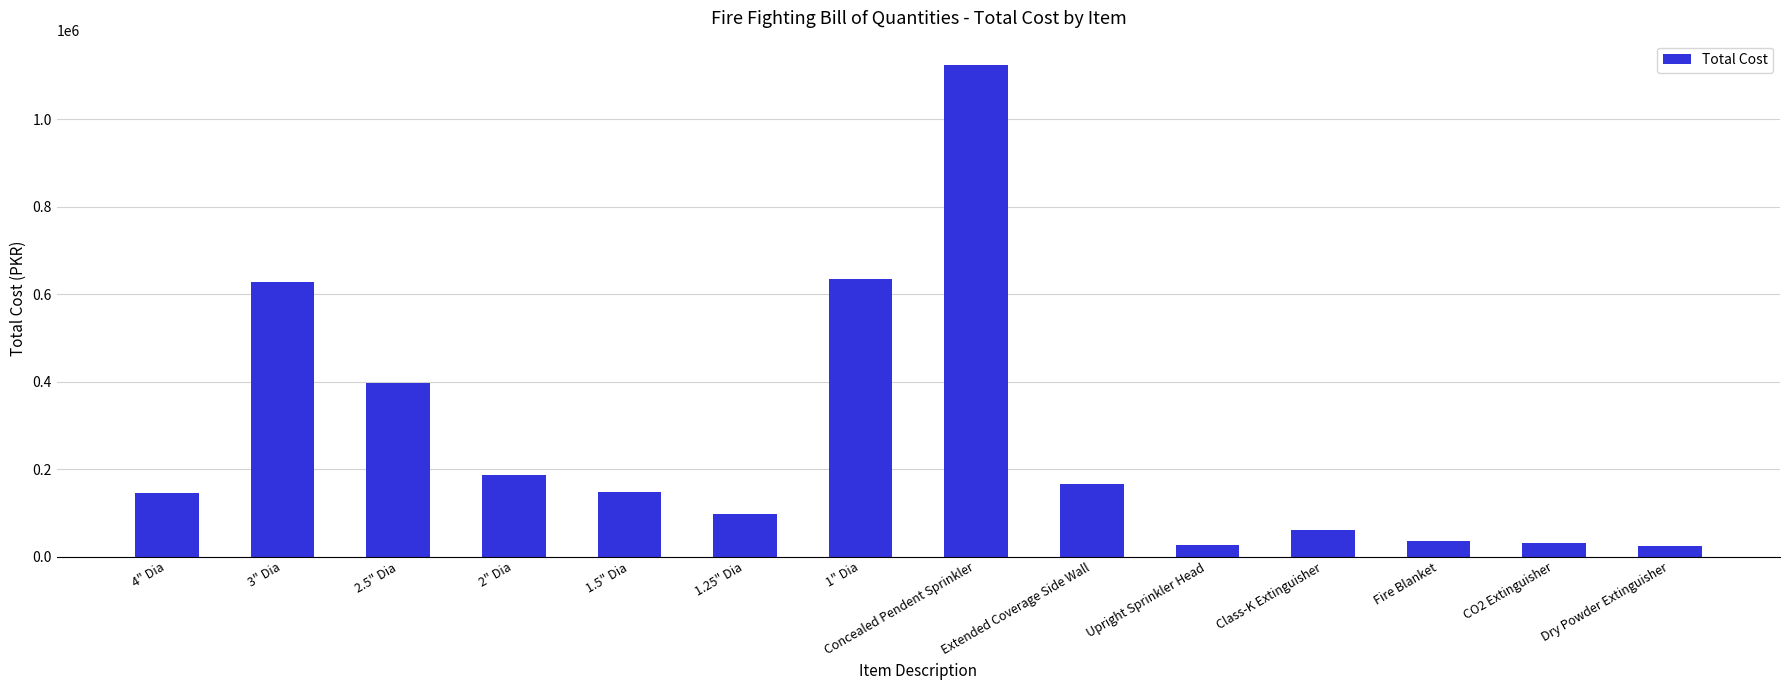

How many categories are shown in the chart?

14